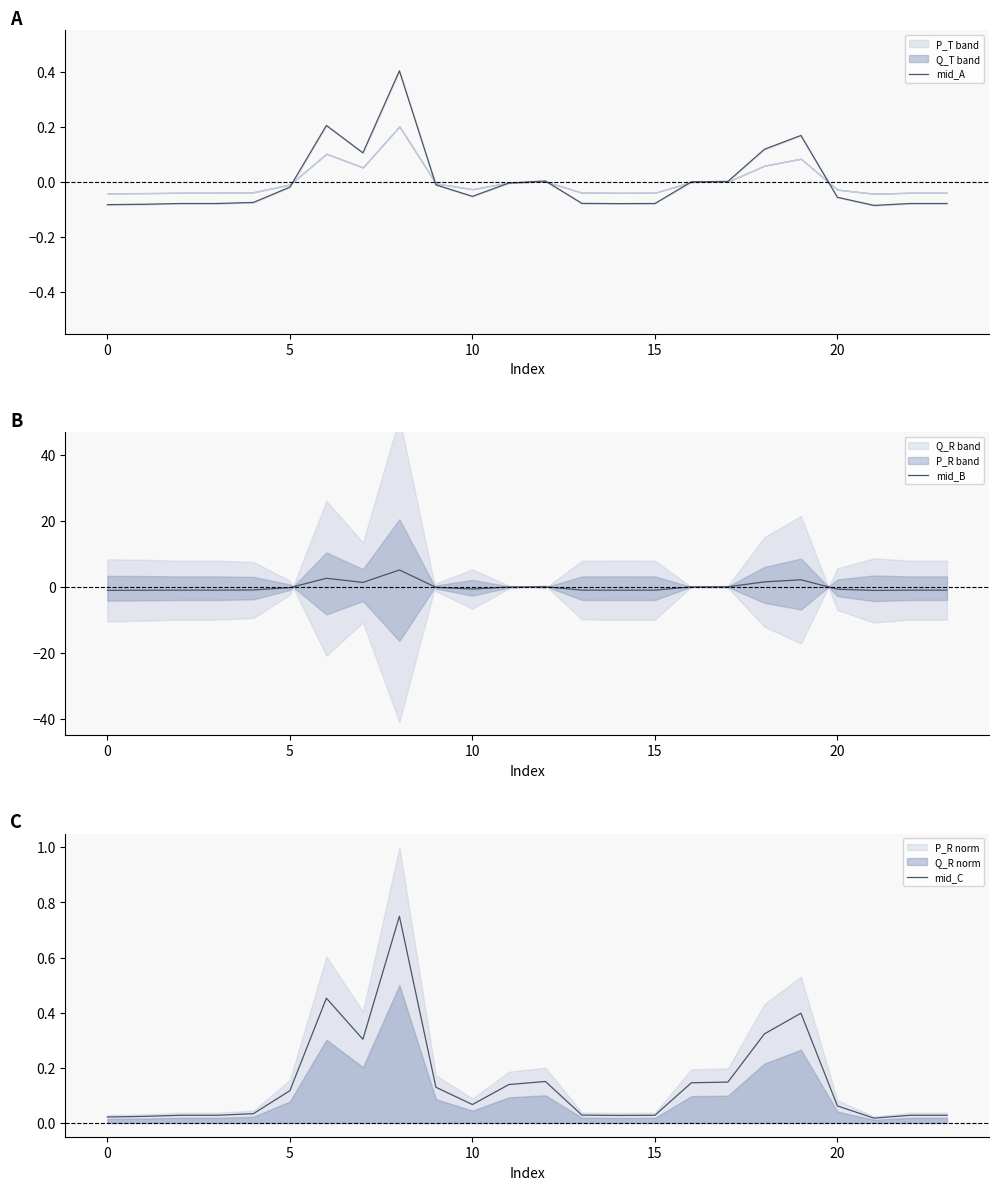

At how many categories does at least one series exceed 4?

1